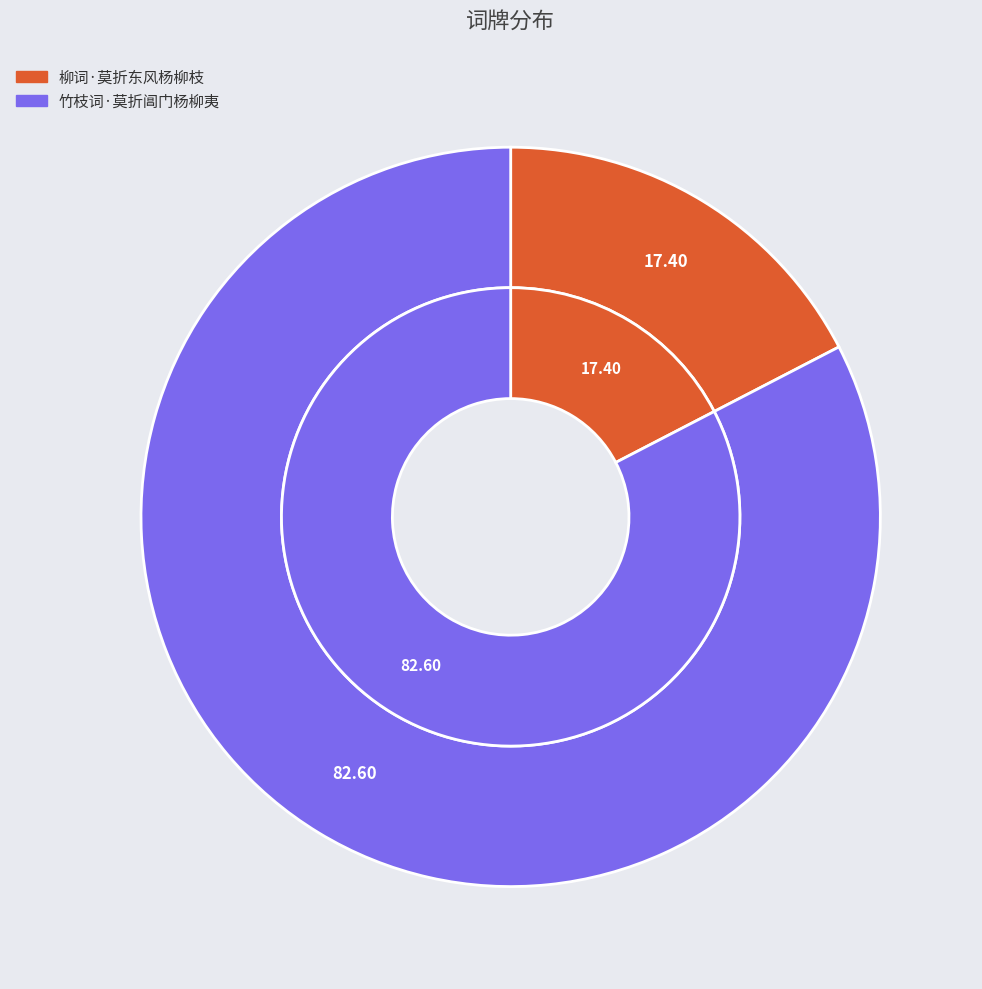

What percentage is NOT represented by 竹枝词·莫折阊门杨柳夷?

17.4%